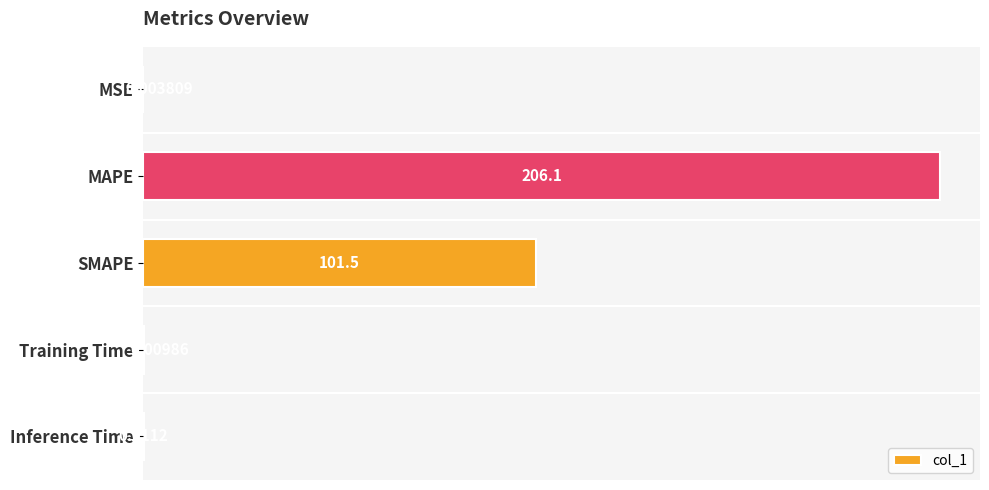

Which label corresponds to the largest value in the chart?

MAPE